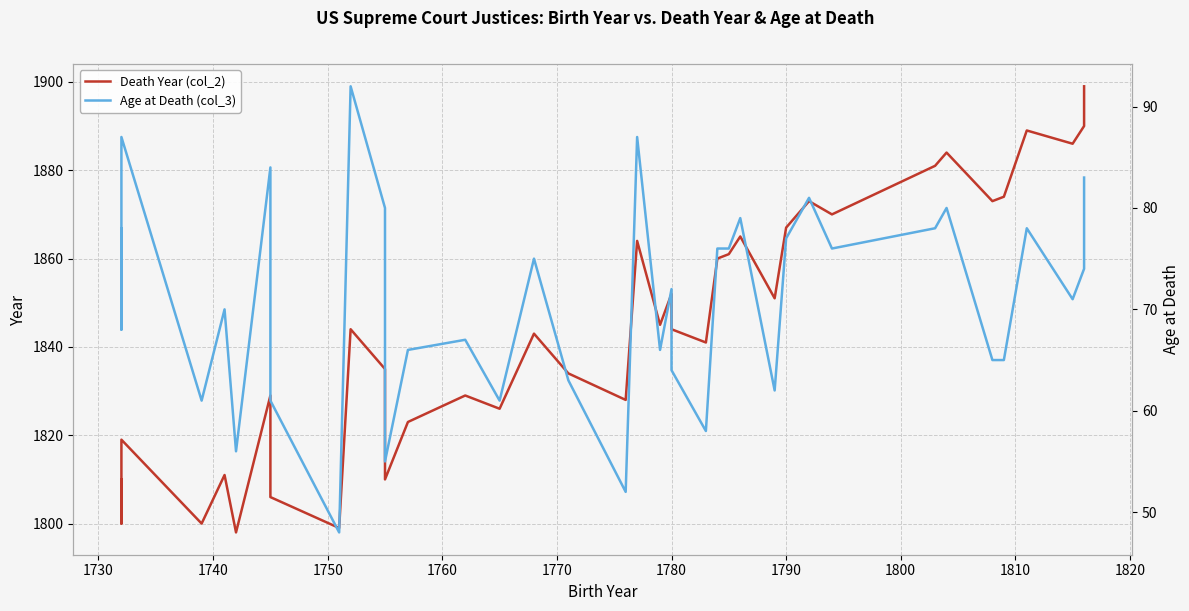

At 1750, list the series in order from smallest to largest.

Age at Death (col_3), Death Year (col_2)